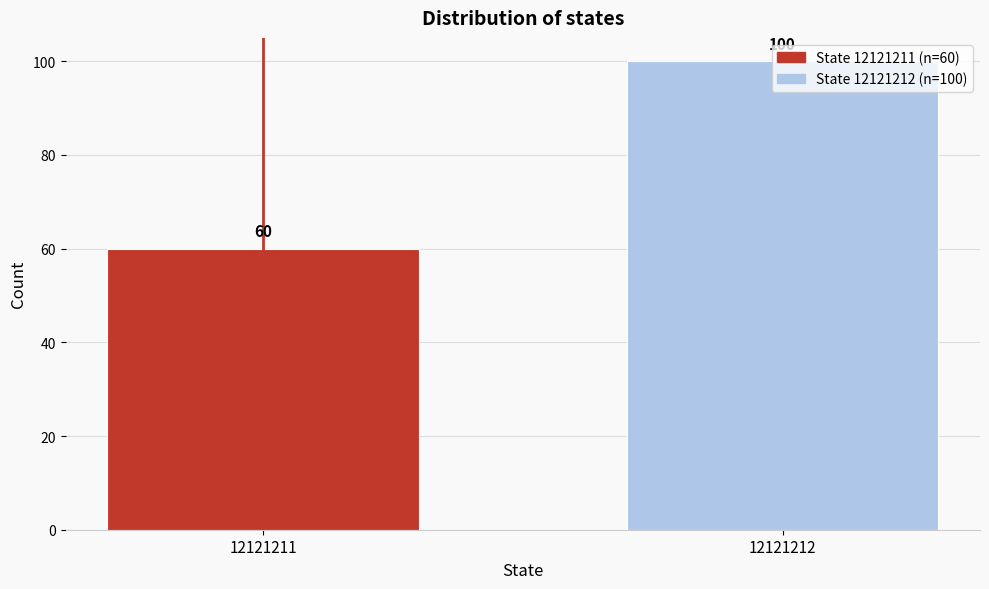

What is the difference between the maximum and minimum values?

40